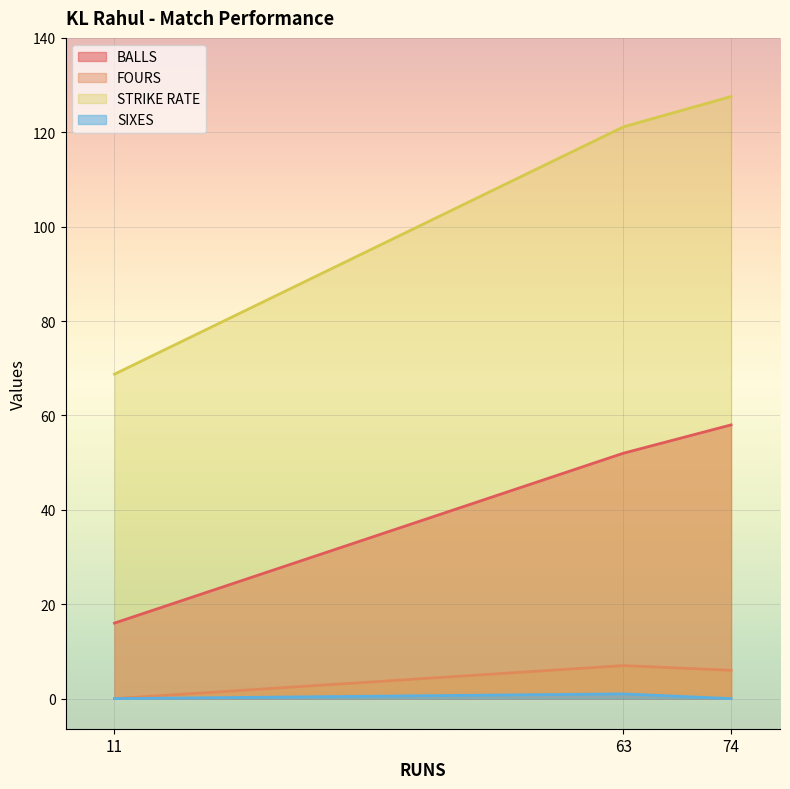

The BALLS series shows 1.3 at 11. True or false?

False